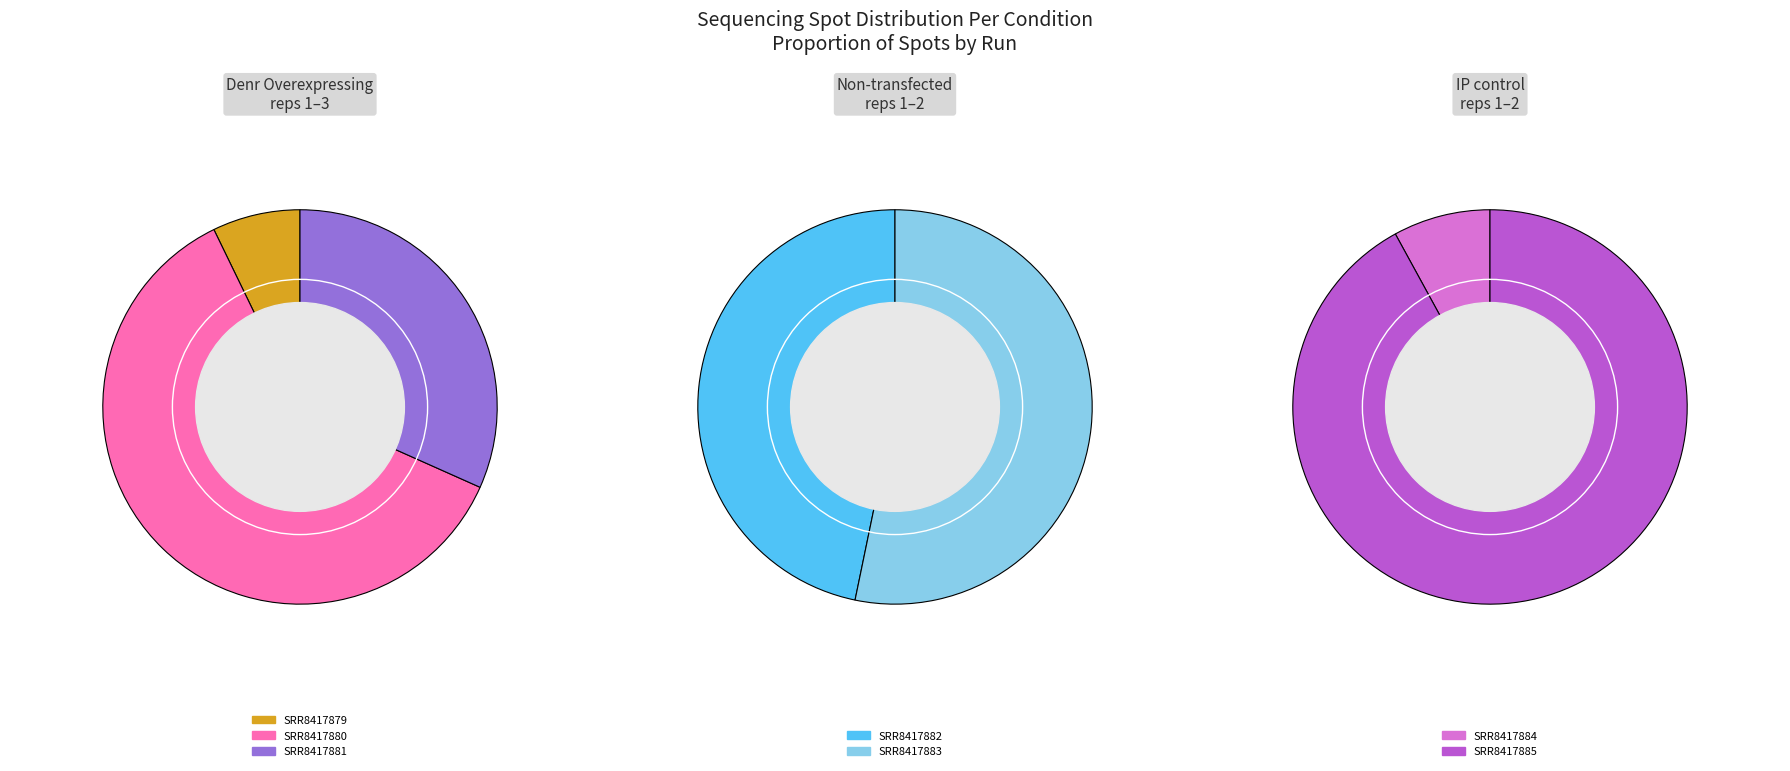

Between SRR8417882 and SRR8417883, which is larger?

SRR8417883